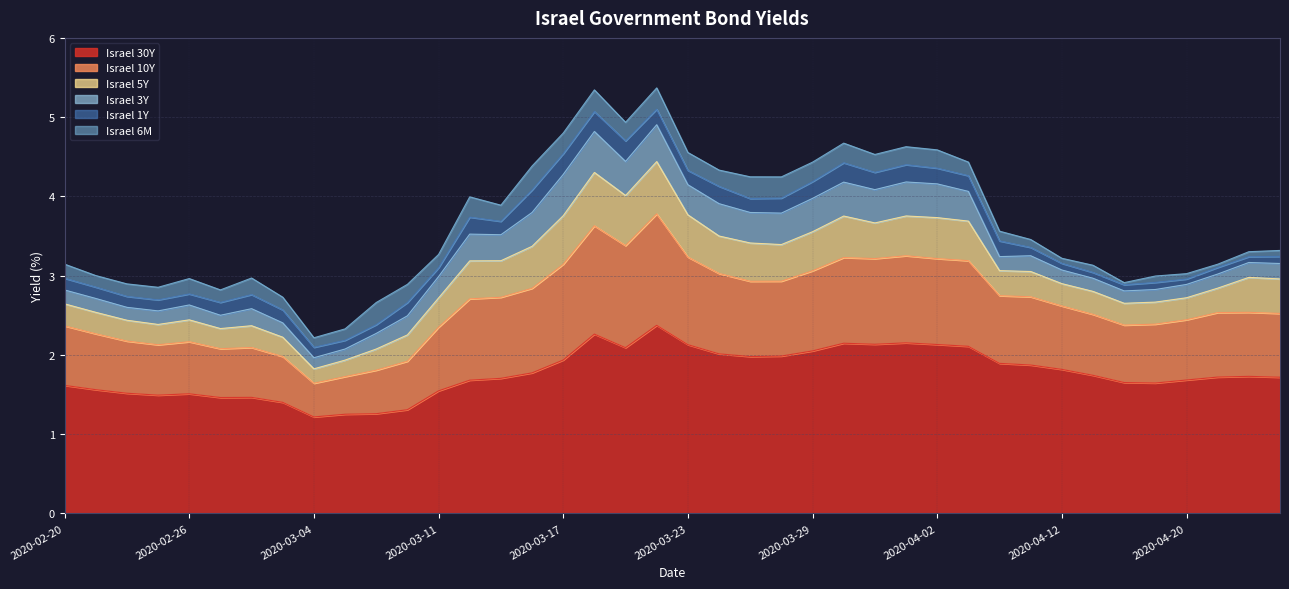

True or false: Israel 5Y and Israel 30Y cross at least once.

False